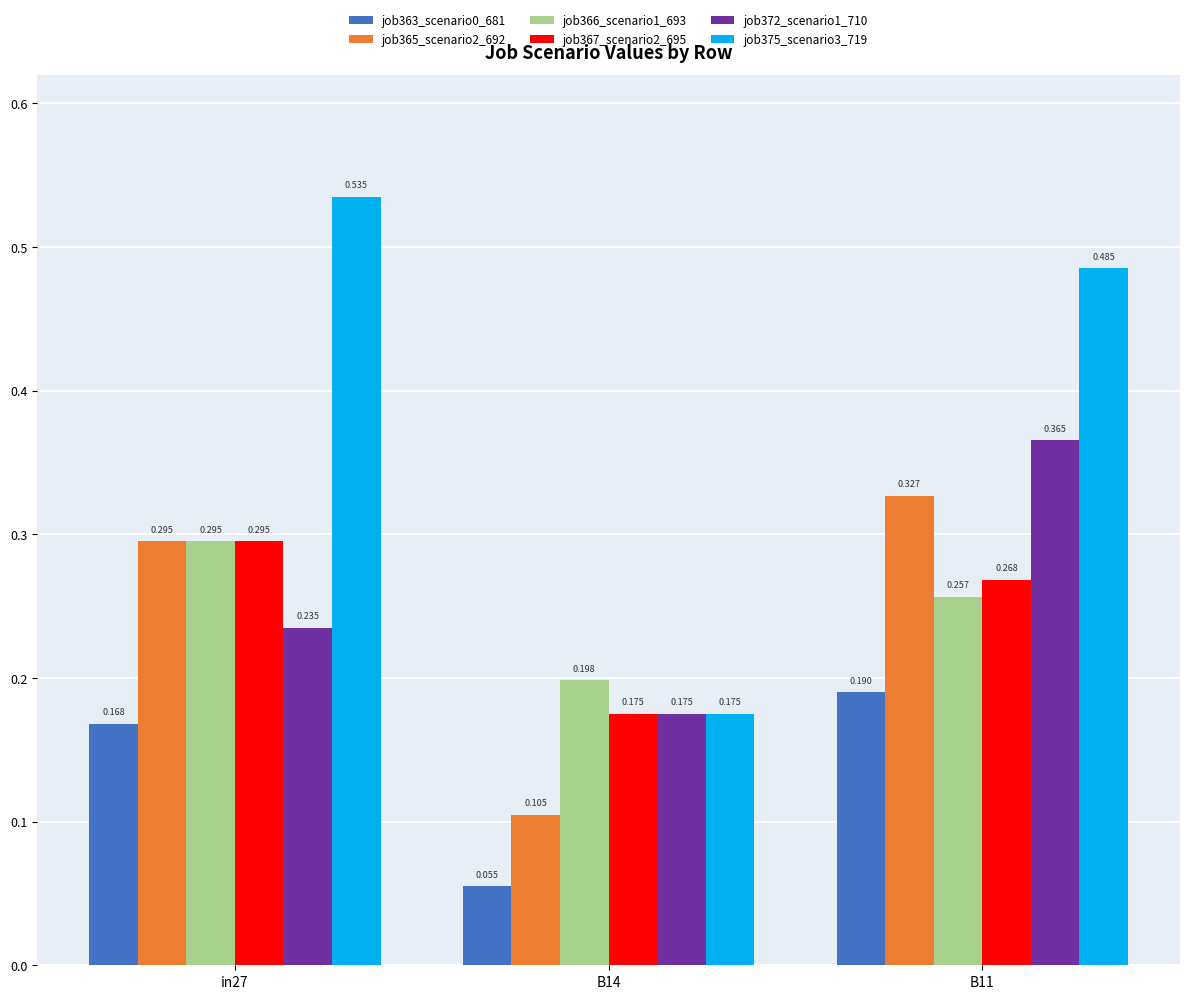

Does the chart contain any negative values?

No